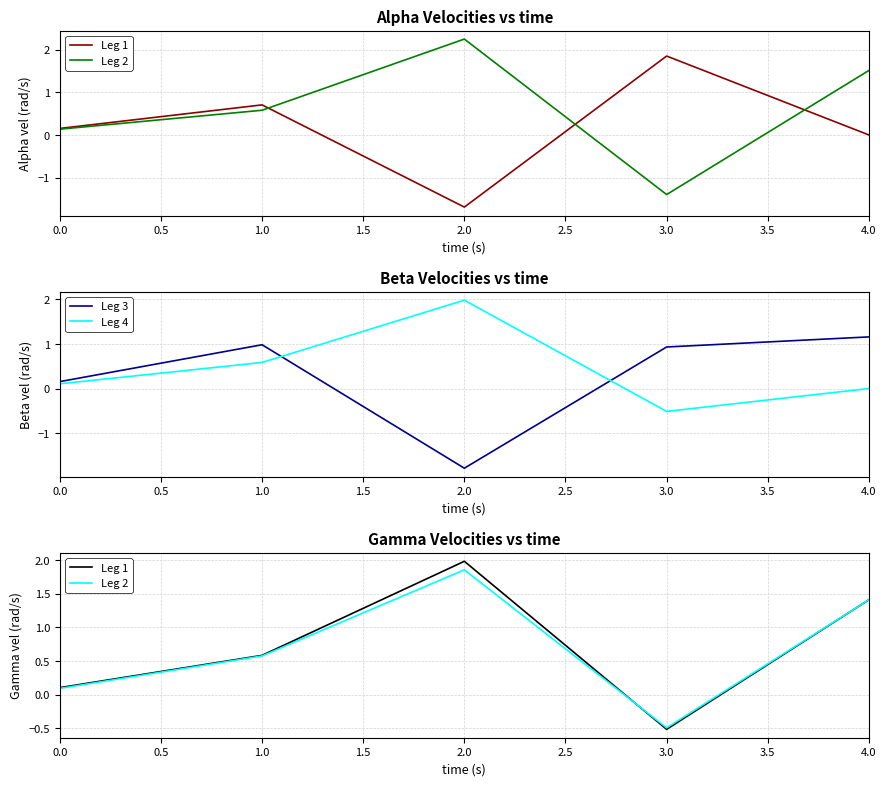

How many interior local valleys does the Leg 1 series have?

1